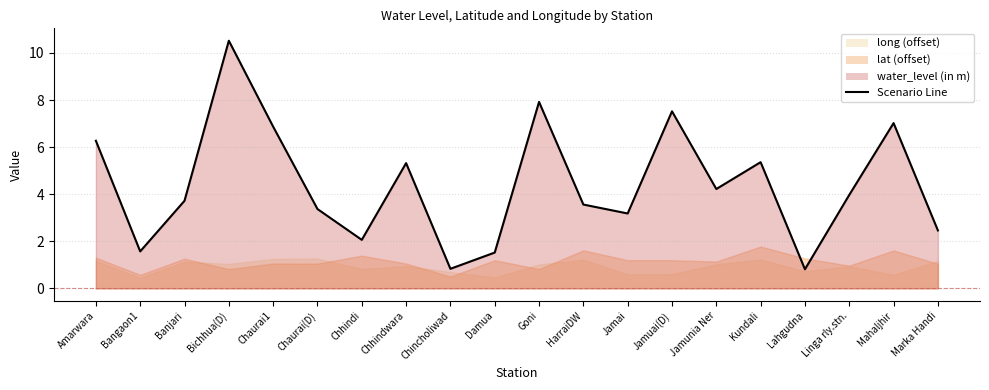

Rank the categories by value from highest to lowest.

Bichhua(D), Goni, Jamuai(D), Mahaljhir, Chaurai1, Amarwara, Kundali, Chhindwara, Jamunia Ner, Linga rly.stn., Banjari, HarraiDW, Chaurai(D), Jamai, Marka Handi, Chhindi, Bangaon1, Damua, Chincholiwad, Lahgudna